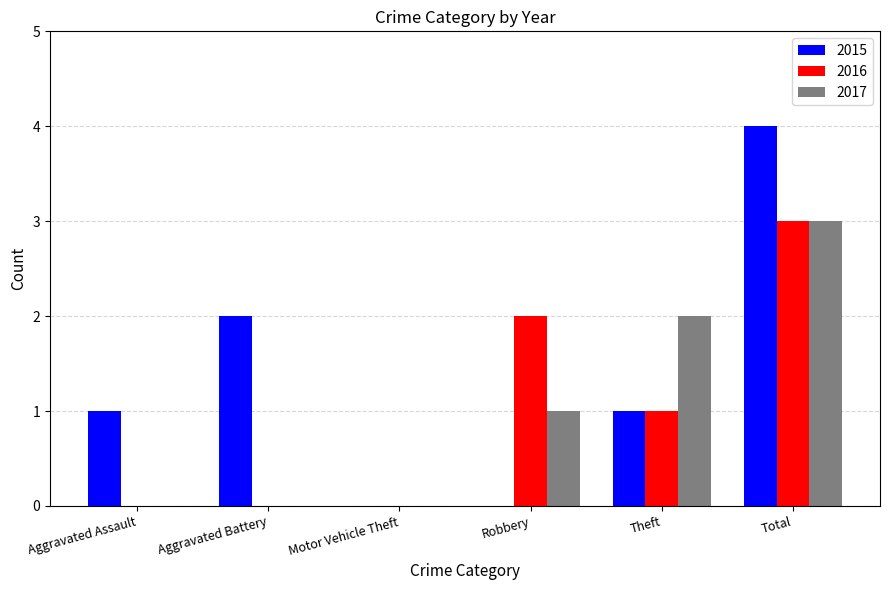

Is the value of 2016 at Total greater than the value of 2017 at Theft?

Yes